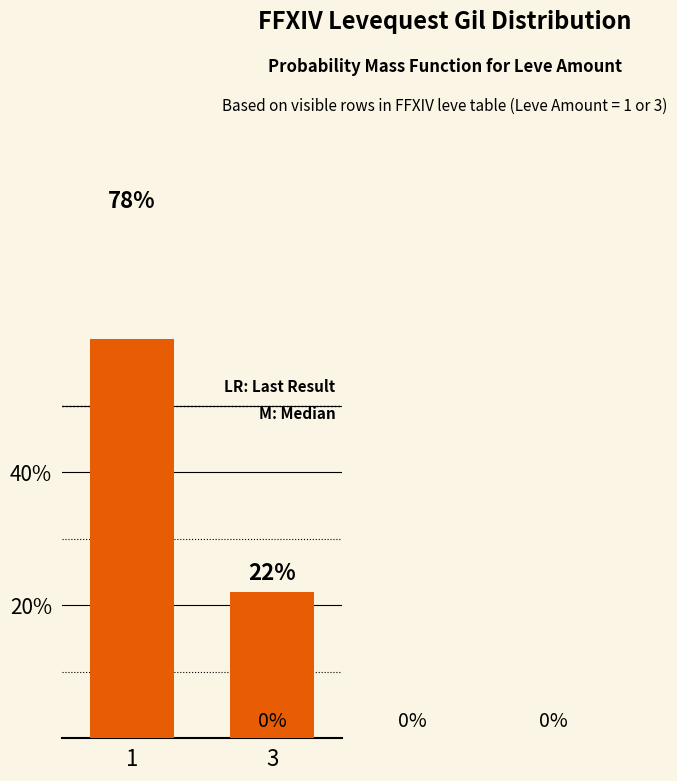

What is the change in value from 1 to 3?

-56